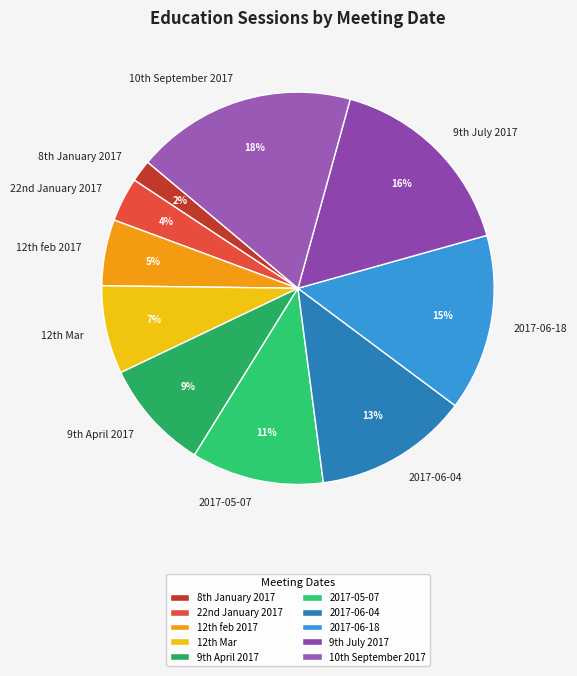

What percentage is the 2017-06-18 slice, to the nearest percent?

15%